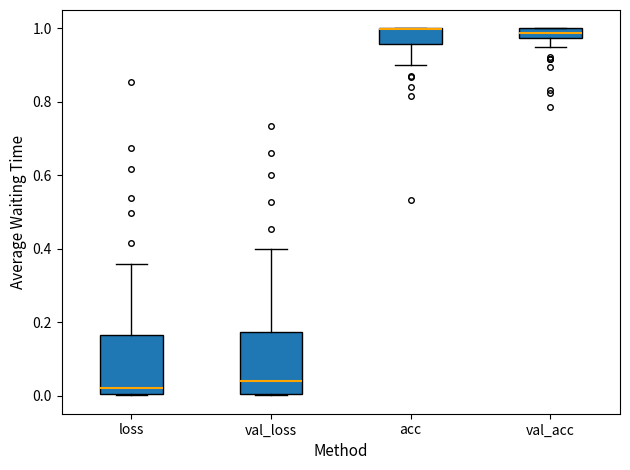

Where is the lower edge of the box for acc on the y-axis? The values are not printed on the chart, so give them approximately, as read against the axis.

0.96